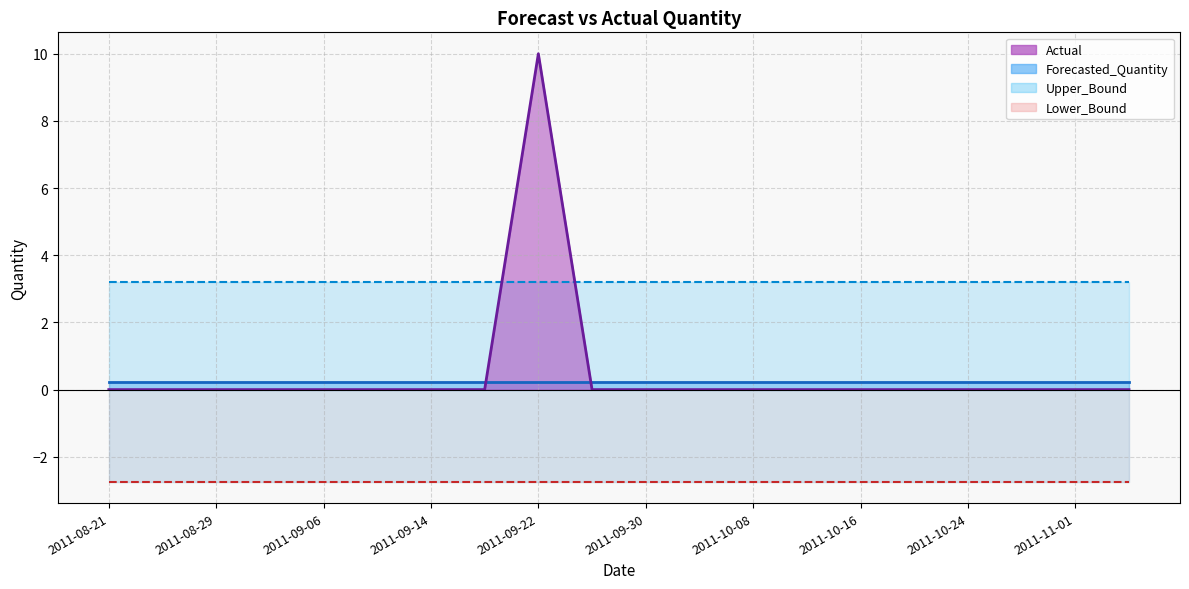

Does the chart have visible grid lines?

Yes